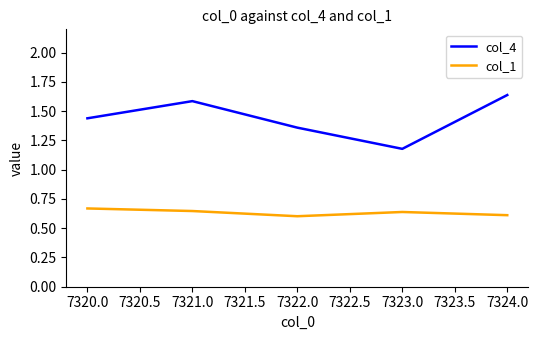

Is it true that col_1 equals 0.6 at 7321.0?

True